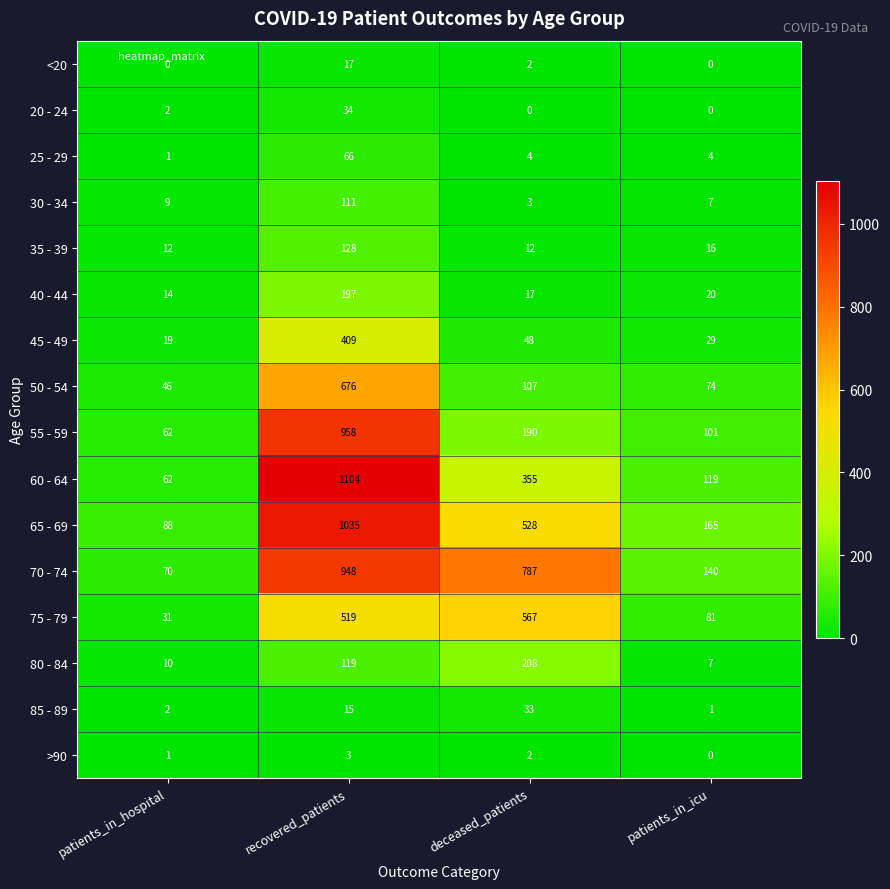

At how many categories does at least one series exceed 33?

4